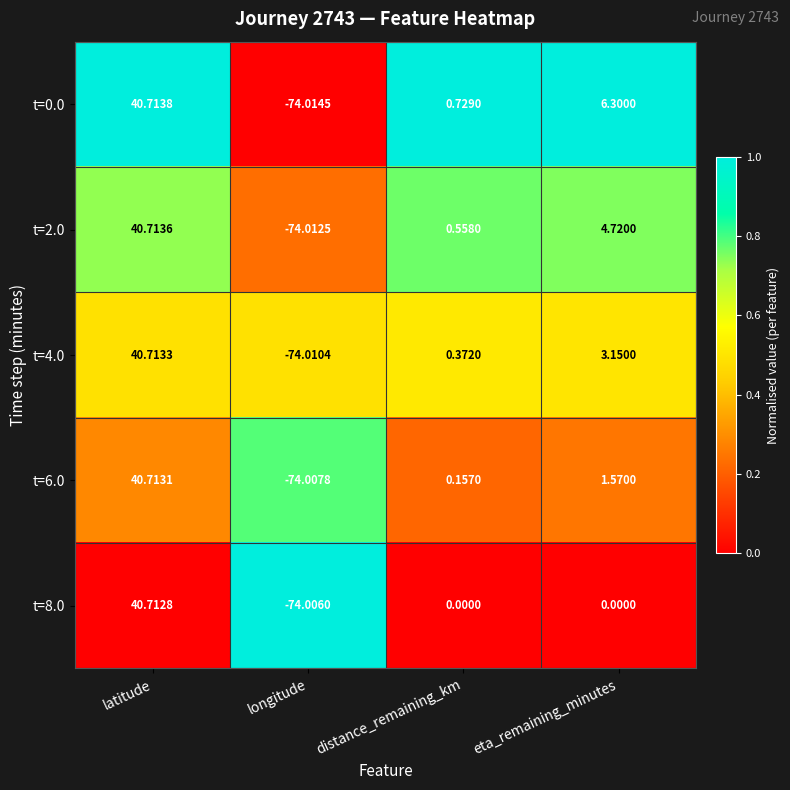

At which label does t=0.0 first exceed 6?

latitude